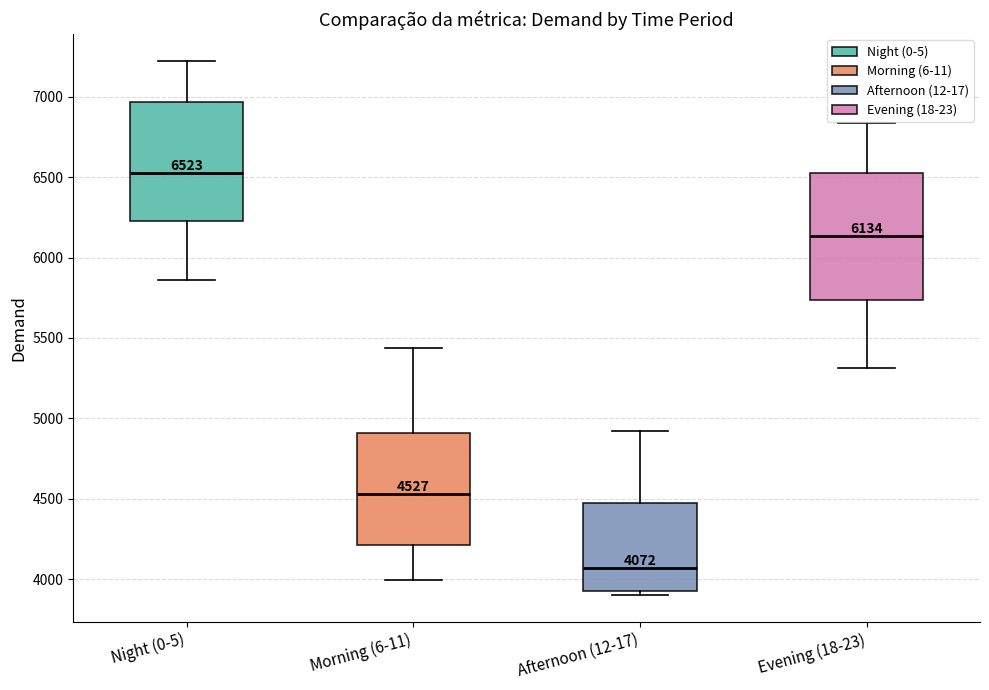

Which box has the highest median line?

Night (0-5)